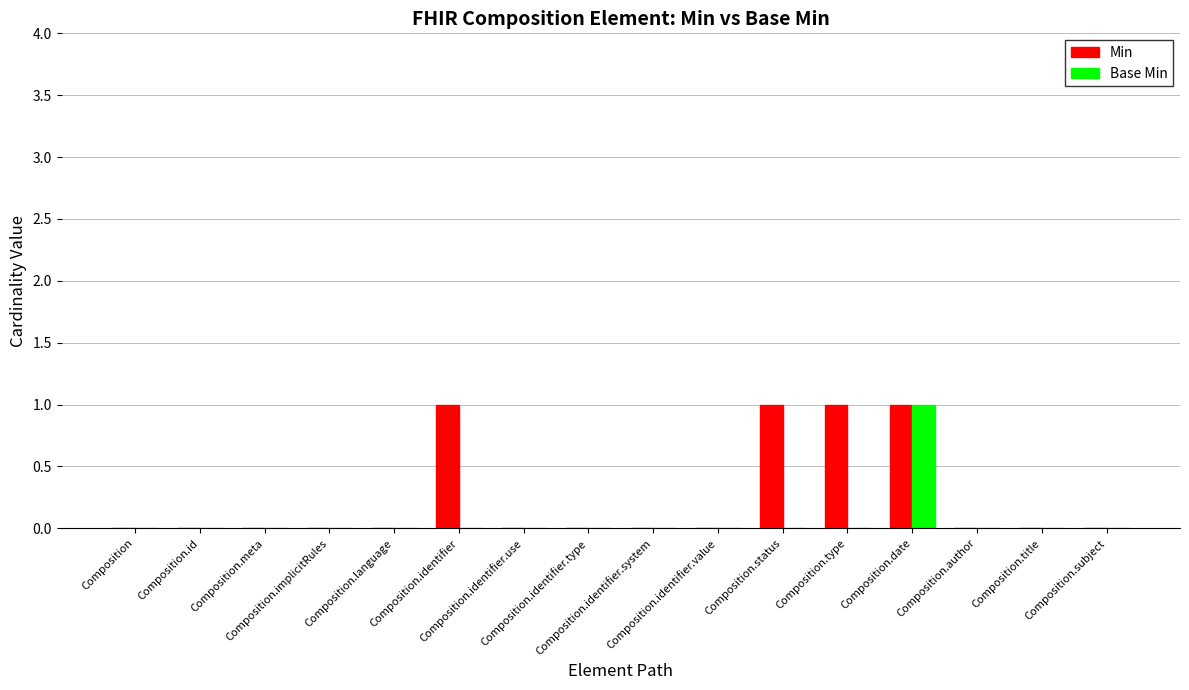

Reading left to right, list all the values displayed in this chart.

Min: Composition=0	Composition.id=0	Composition.meta=0	Composition.implicitRules=0	Composition.language=0	Composition.identifier=1	Composition.identifier.use=0	Composition.identifier.type=0	Composition.identifier.system=0	Composition.identifier.value=0	Composition.status=1	Composition.type=1	Composition.date=1	Composition.author=0	Composition.title=0	Composition.subject=0
Base Min: Composition=0	Composition.id=0	Composition.meta=0	Composition.implicitRules=0	Composition.language=0	Composition.identifier=0	Composition.identifier.use=0	Composition.identifier.type=0	Composition.identifier.system=0	Composition.identifier.value=0	Composition.status=0	Composition.type=0	Composition.date=1	Composition.author=0	Composition.title=0	Composition.subject=0